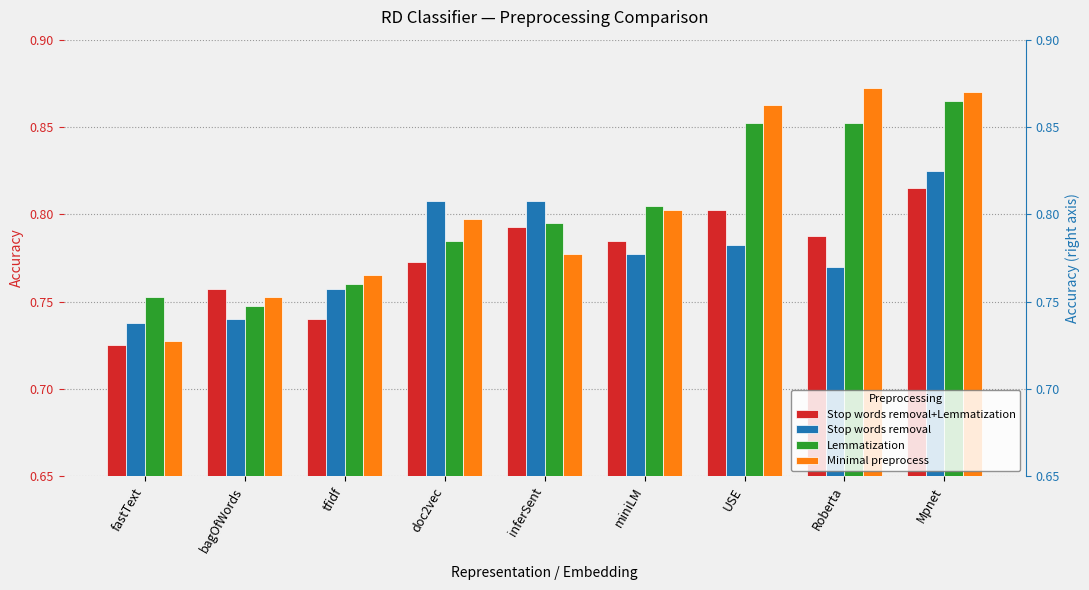

What is the smallest value displayed?

0.7